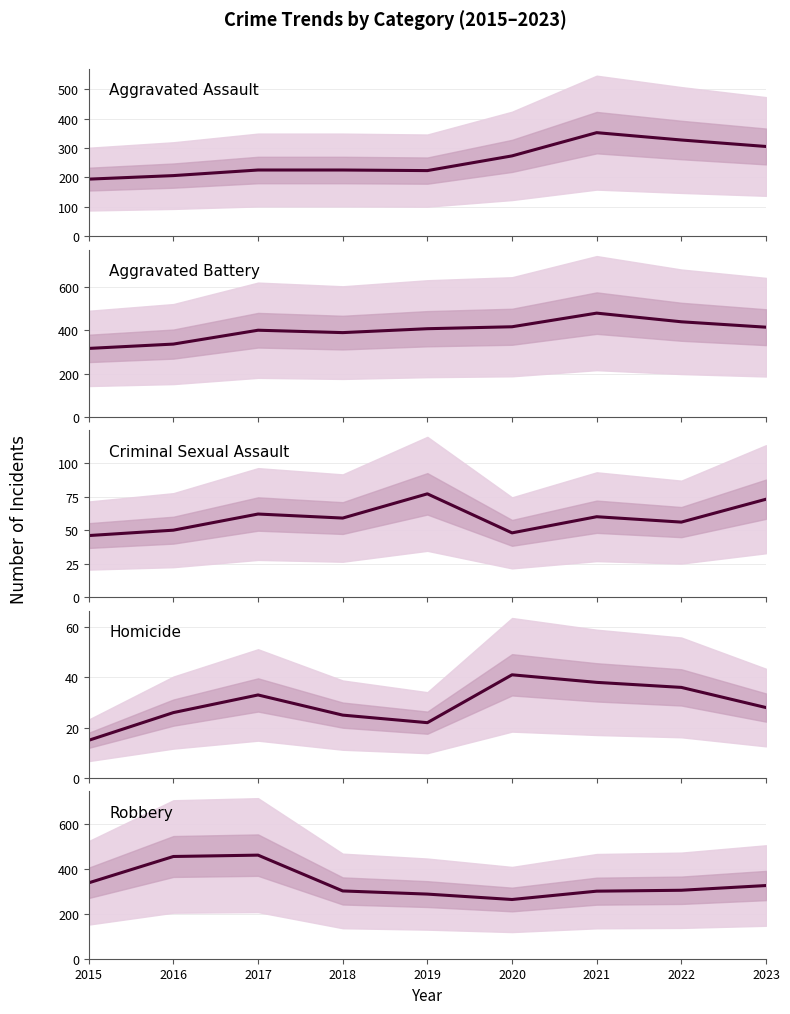

True or false: Aggravated Assault and Homicide intersect in this chart.

False